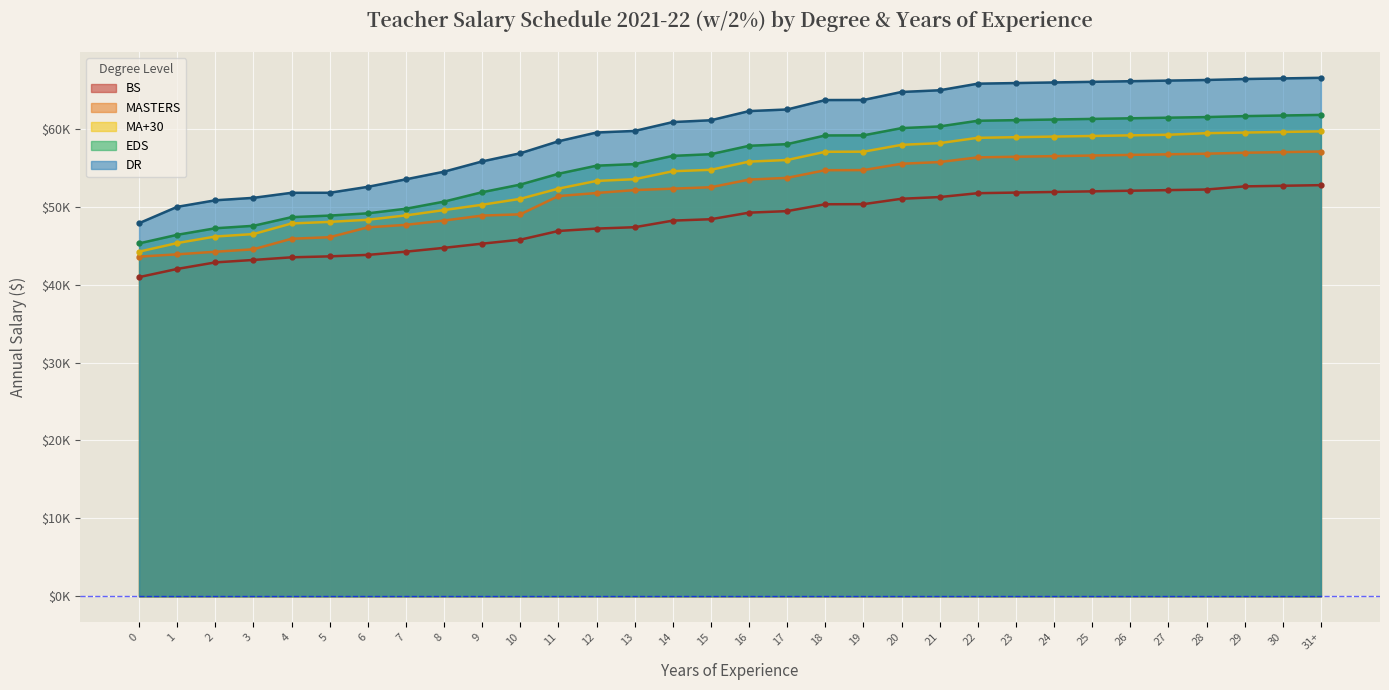

True or false: MASTERS and DR cross at least once.

False